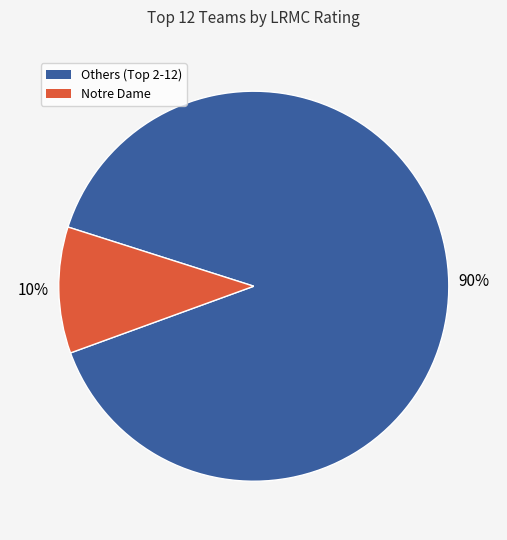

Is there a majority slice in this chart?

Yes